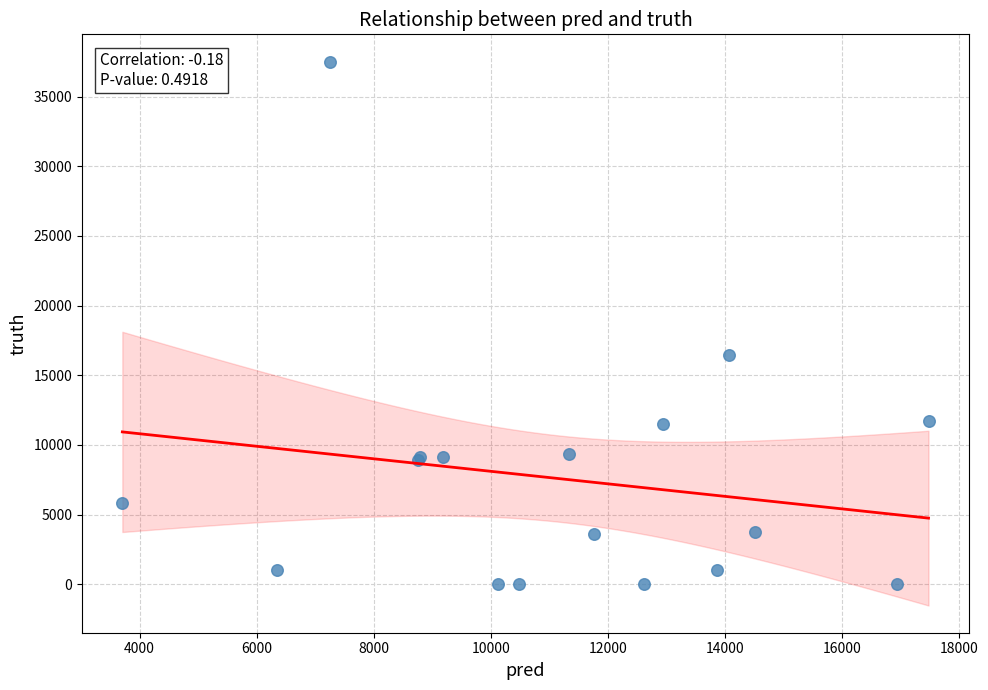

What Y value in the scatter plot is closest to 18759?

16442